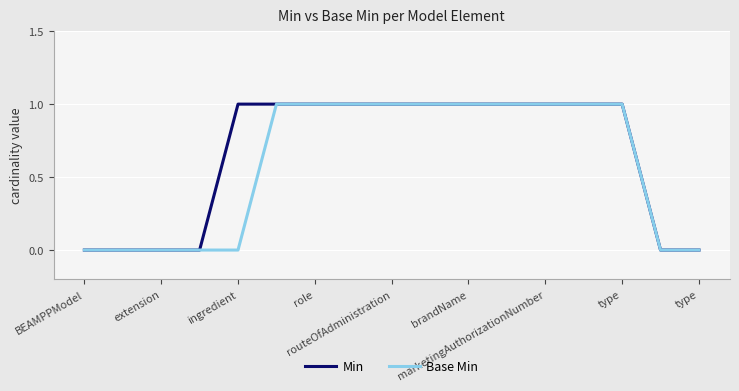

At which category is the sum across all series the highest?

brandName